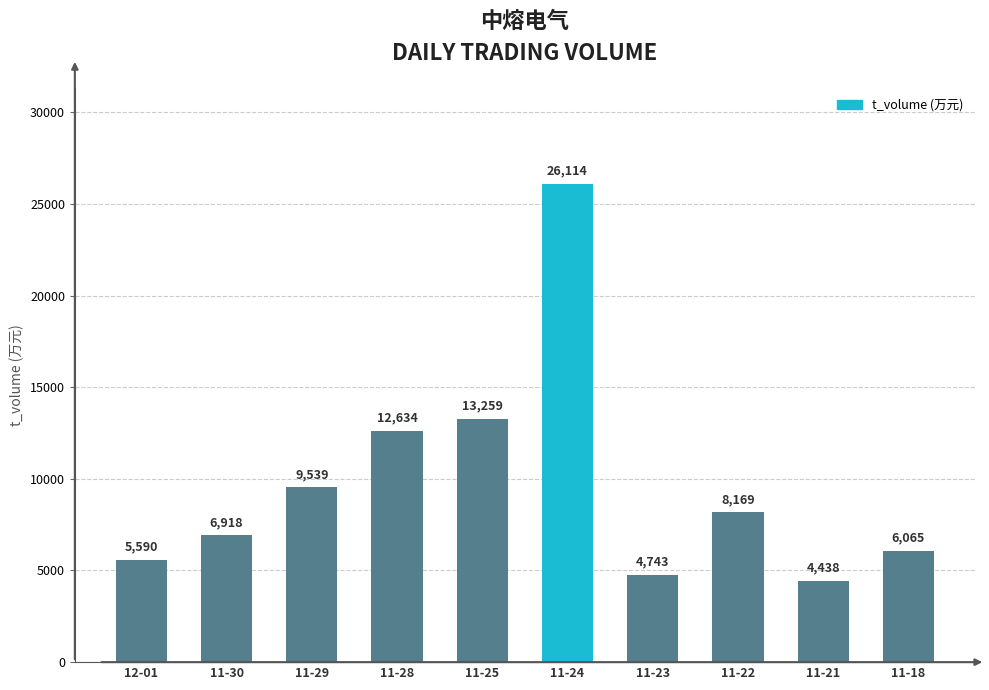

What is the value of the 9th bar from the left?

4438